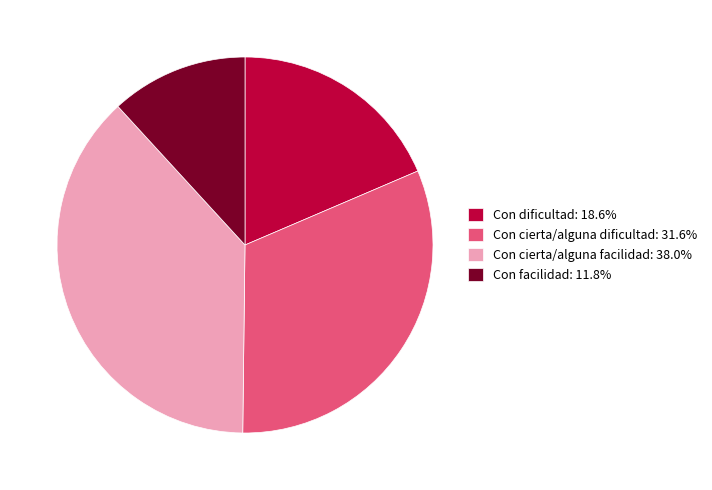

Combined, do Con cierta/alguna dificultad: 31.6% and Con cierta/alguna facilidad: 38.0% account for over 50%?

Yes